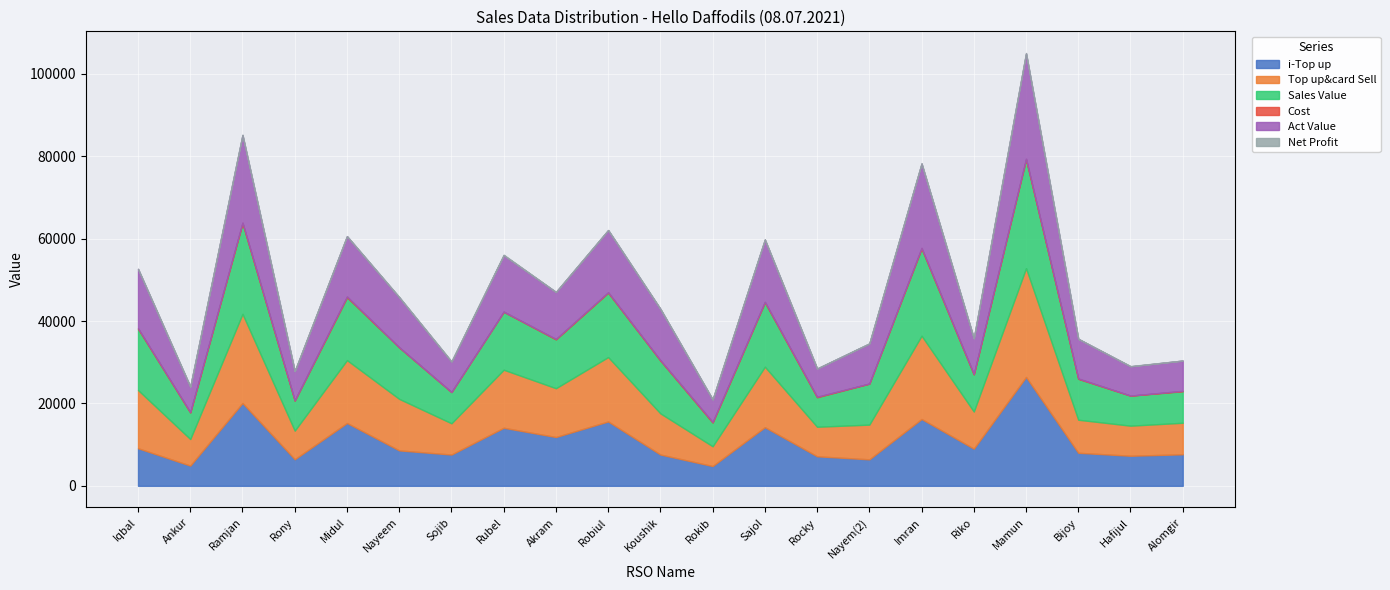

At which category is the sum across all series the highest?

Mamun